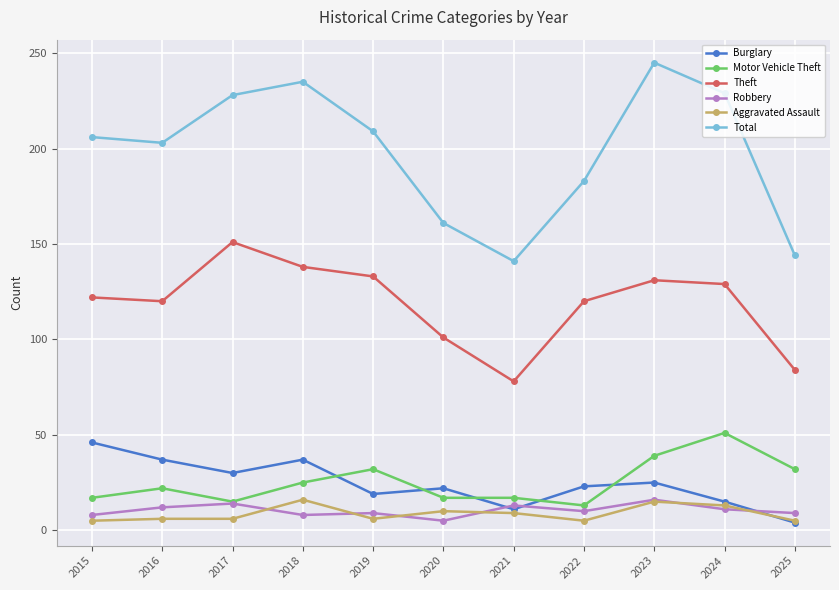

What is the average value of the Robbery series?

10